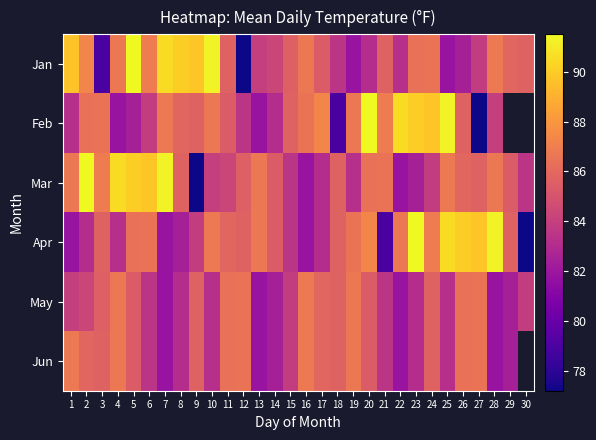

What is the difference between the maximum and minimum values in the Jun series?

5.0